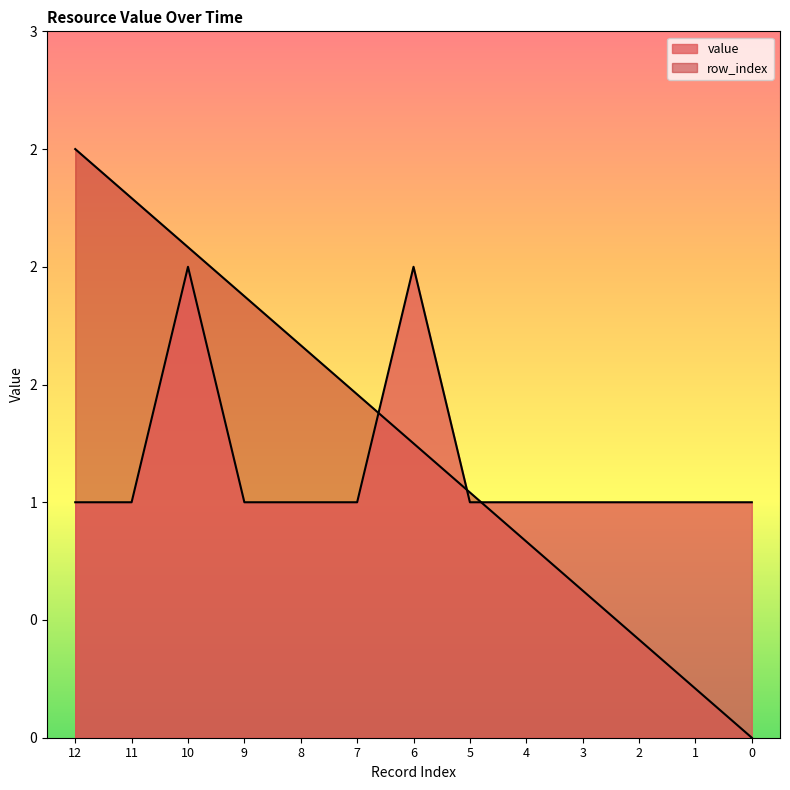

Is it true that row_index equals 2.5 at 12?

True